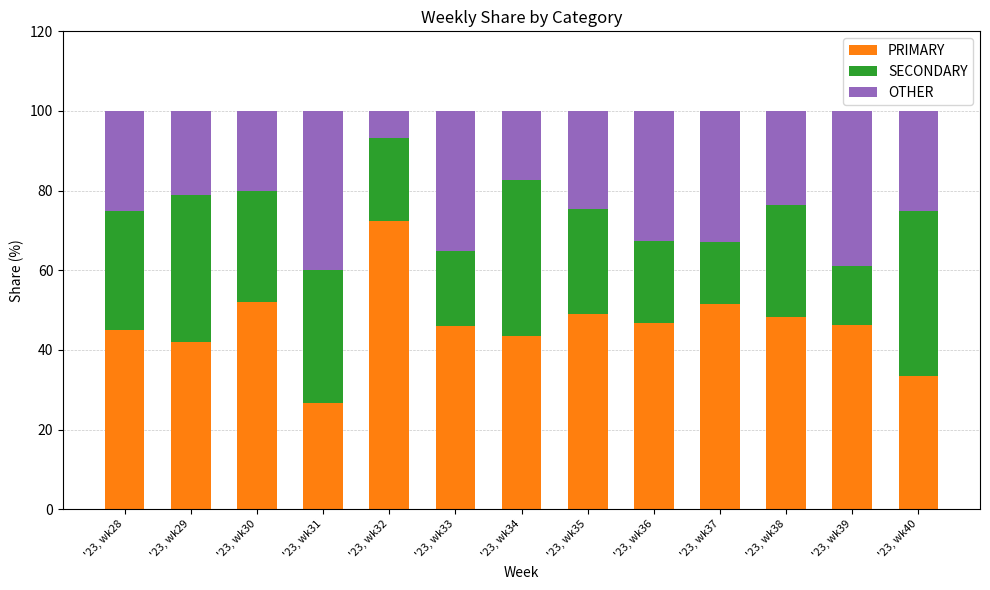

Count the number of data series in this chart.

3